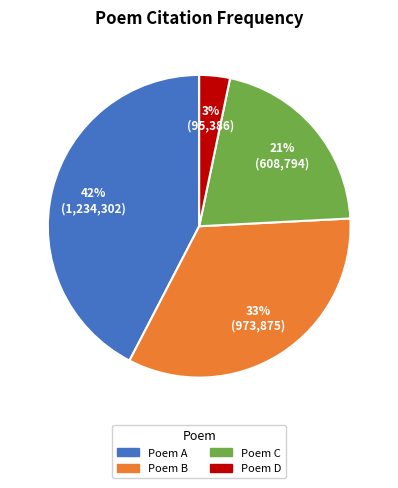

Is there a majority slice in this chart?

No